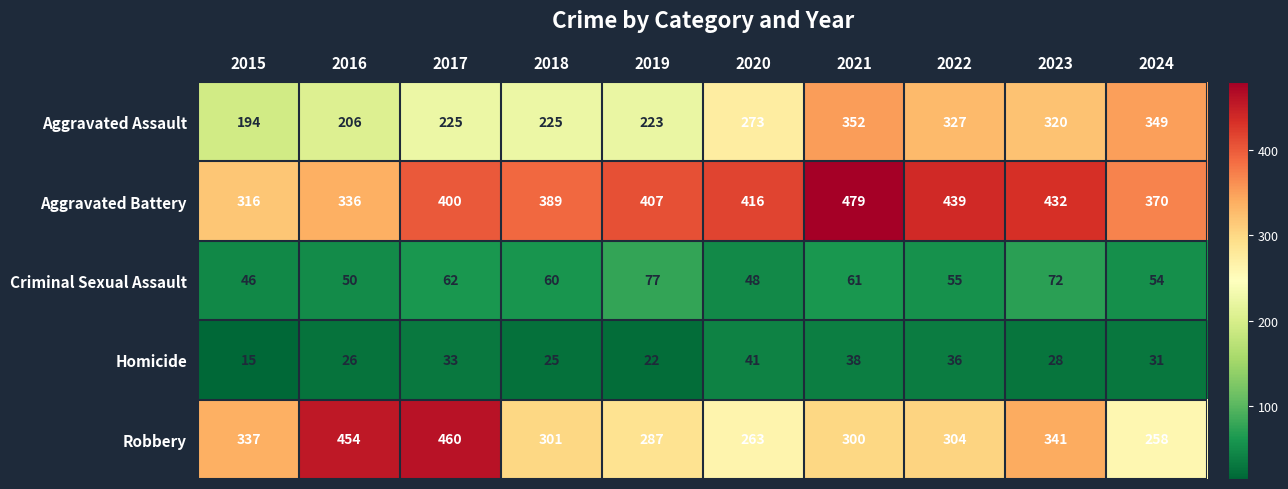

At how many categories does at least one series exceed 166?

10